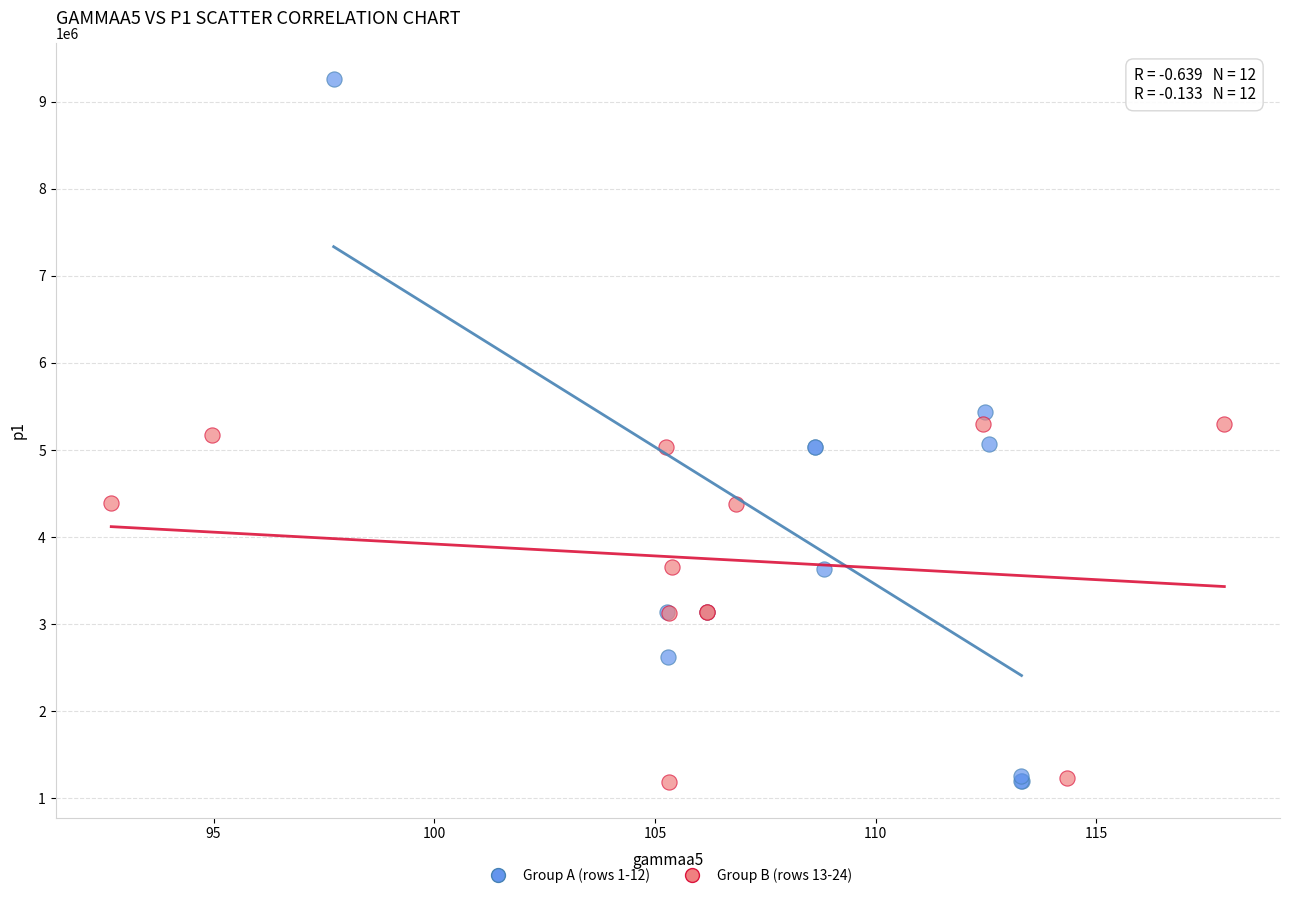

Which series has the widest spread of Y values?

Group A (rows 1-12)